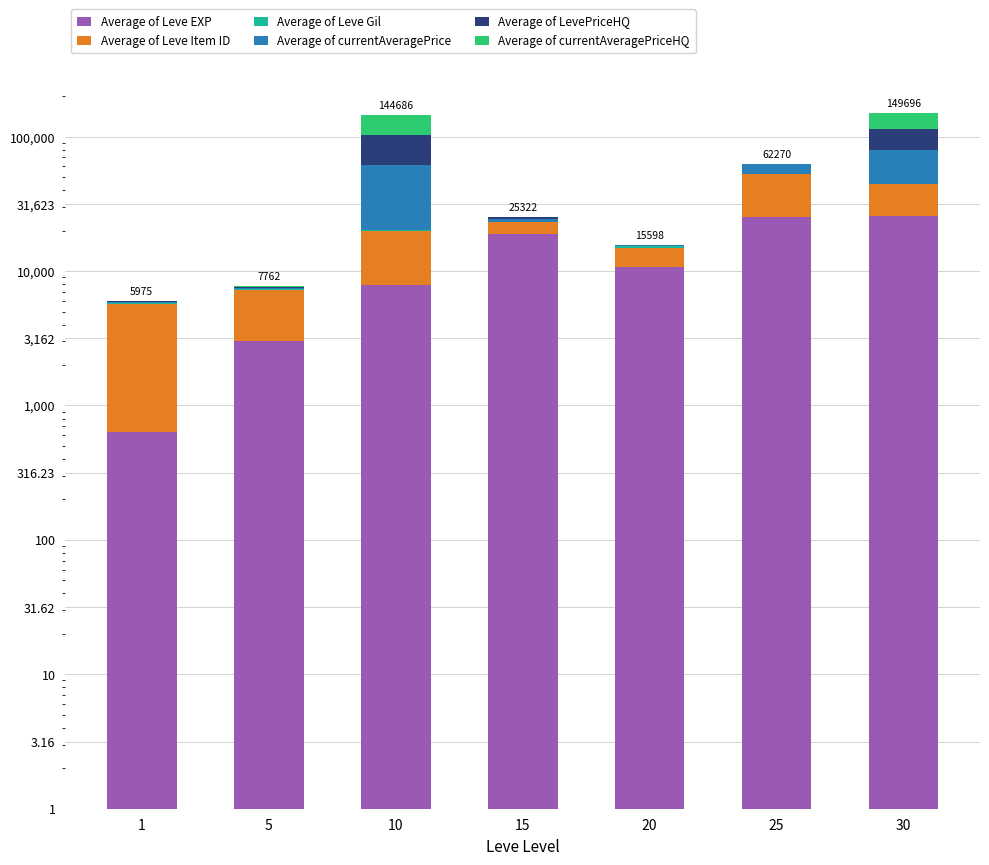

At which label does Average of LevePriceHQ first exceed 140?

5